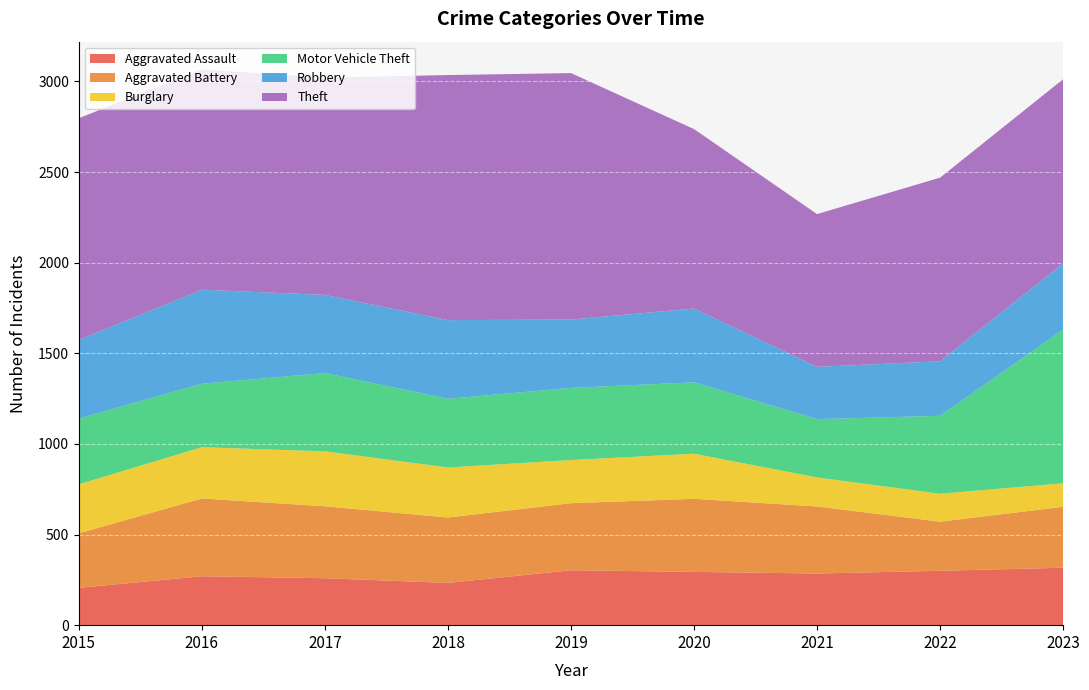

Reading left to right, what are all the values shown in this chart?

Aggravated Assault: 206	270	259	233	303	294	285	300	317
Aggravated Battery: 301	429	397	361	370	403	370	271	336
Burglary: 270	283	303	276	238	249	160	154	130
Motor Vehicle Theft: 363	350	432	379	398	394	322	430	848
Robbery: 434	519	431	434	377	407	288	301	365
Theft: 1223	1215	1199	1352	1360	990	843	1013	1016